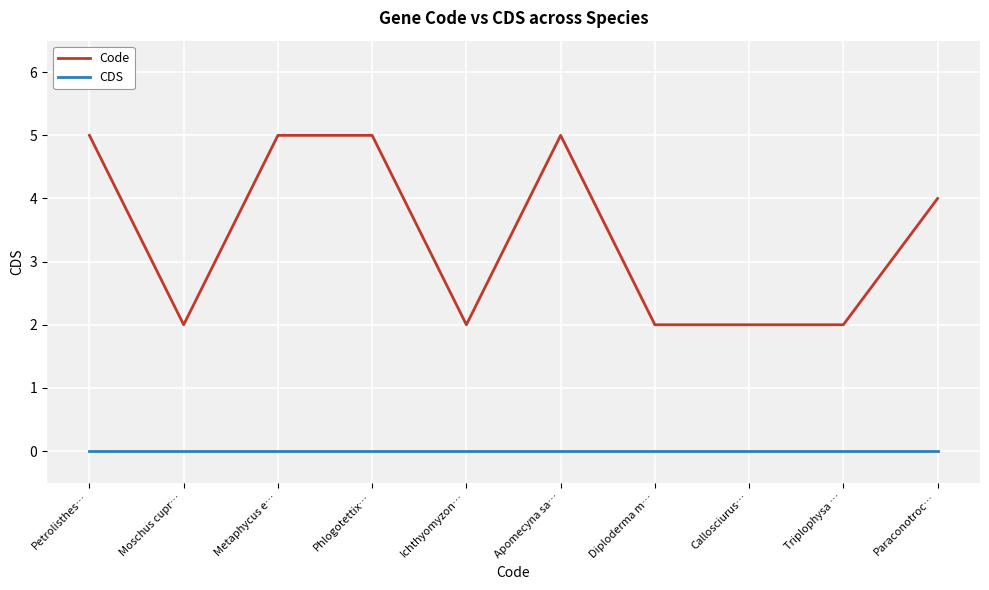

The Code series shows 2 at Callosciurus…. True or false?

True